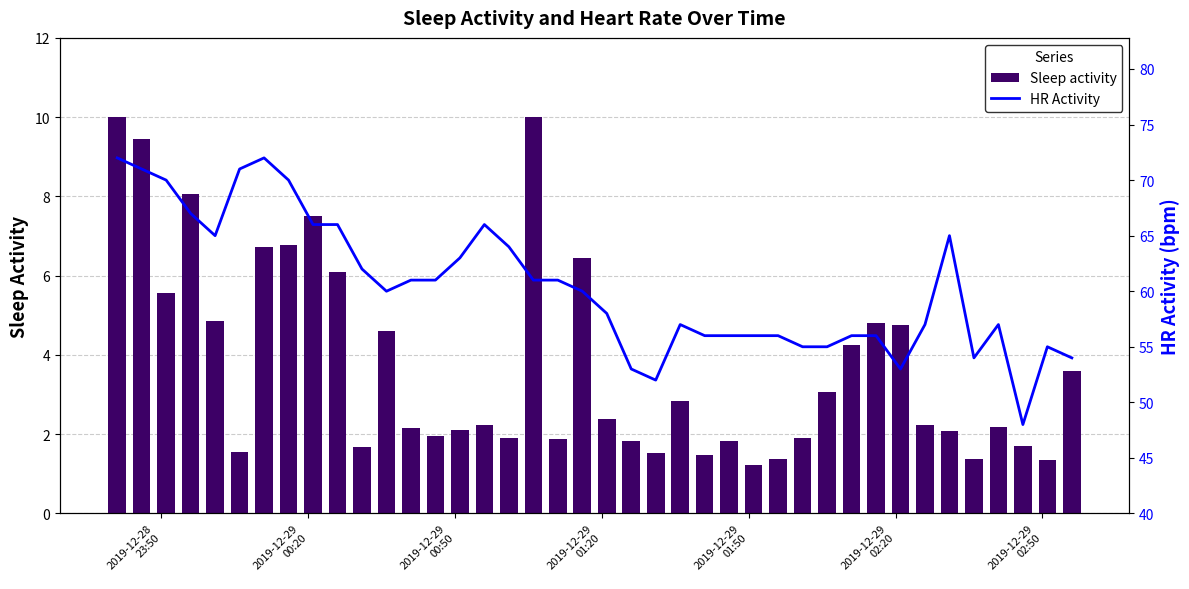

How many values in the Sleep activity series are below 2?

15